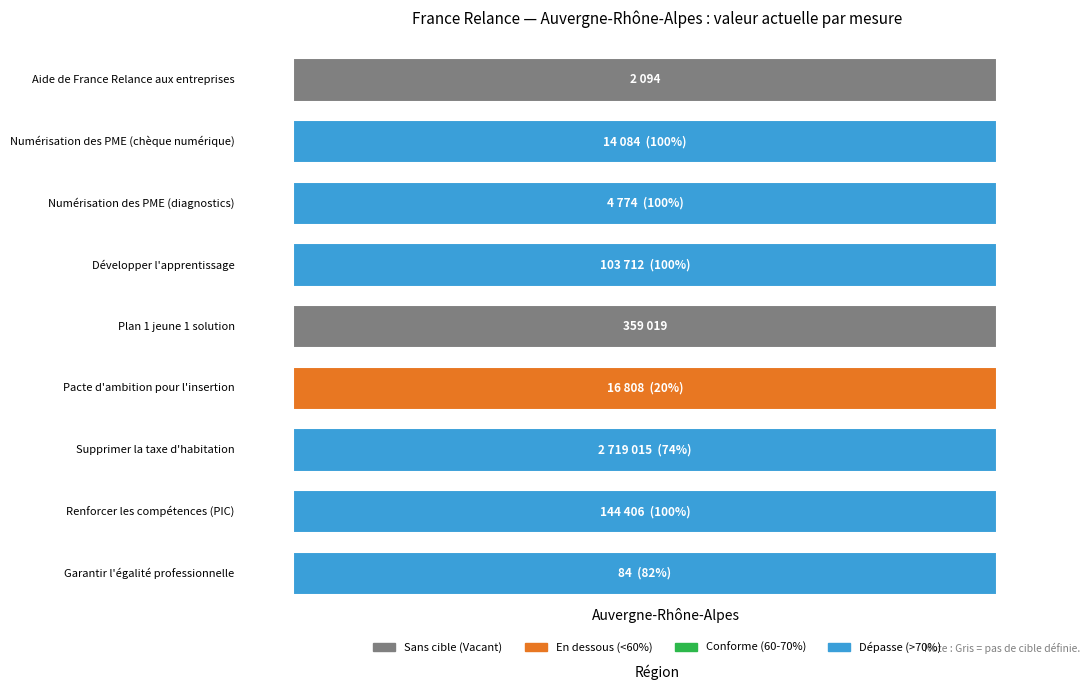

What is the minimum value shown in the chart?

84